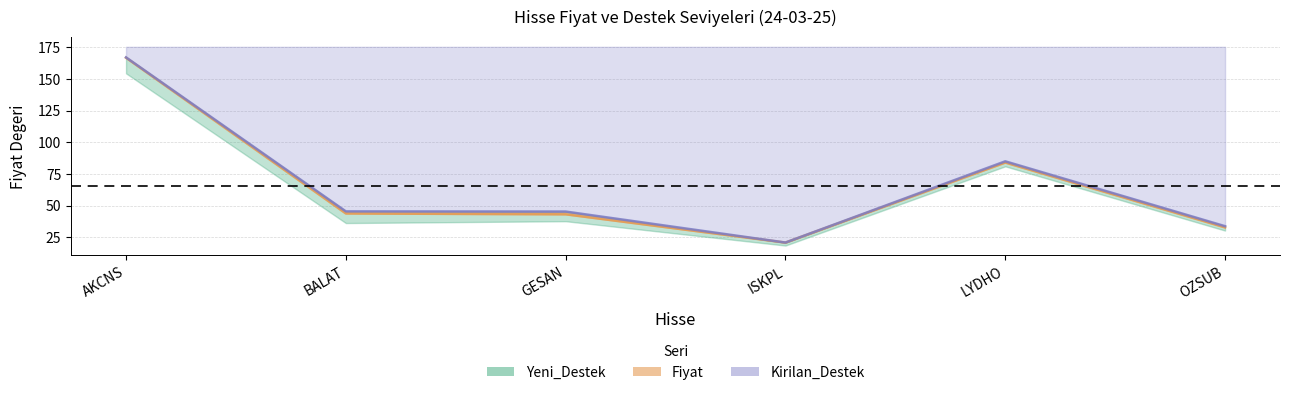

Between AKCNS and LYDHO, which series saw the biggest shift?

Fiyat